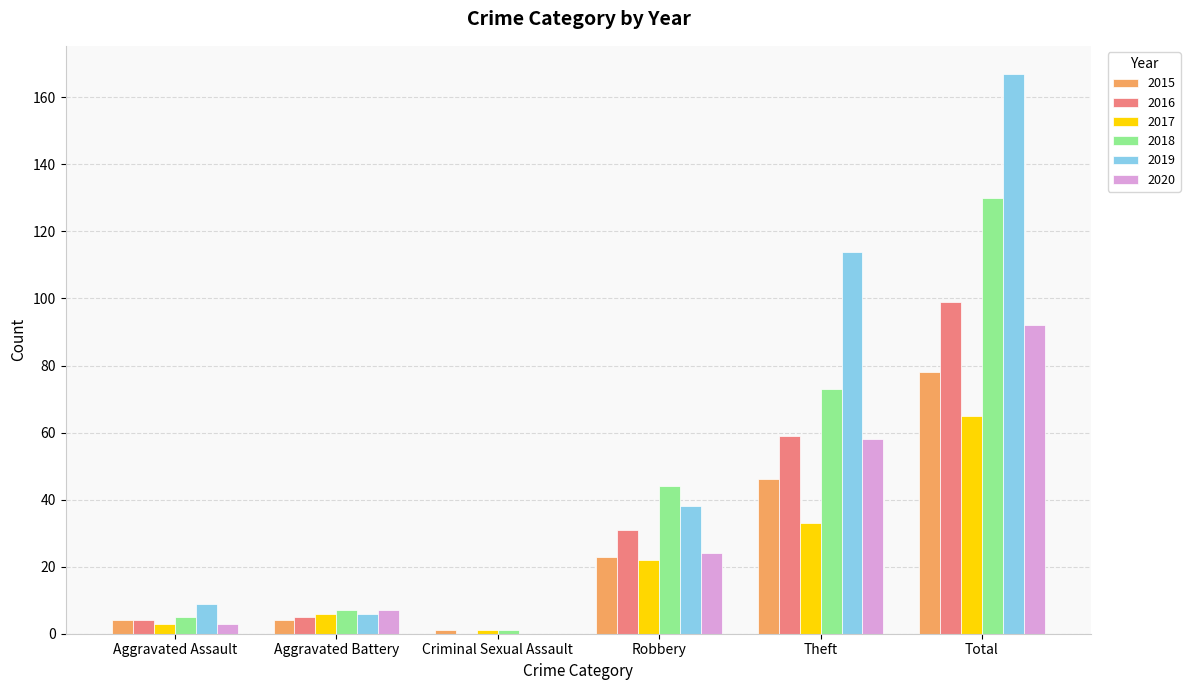

At which label does 2015 reach its peak?

Total